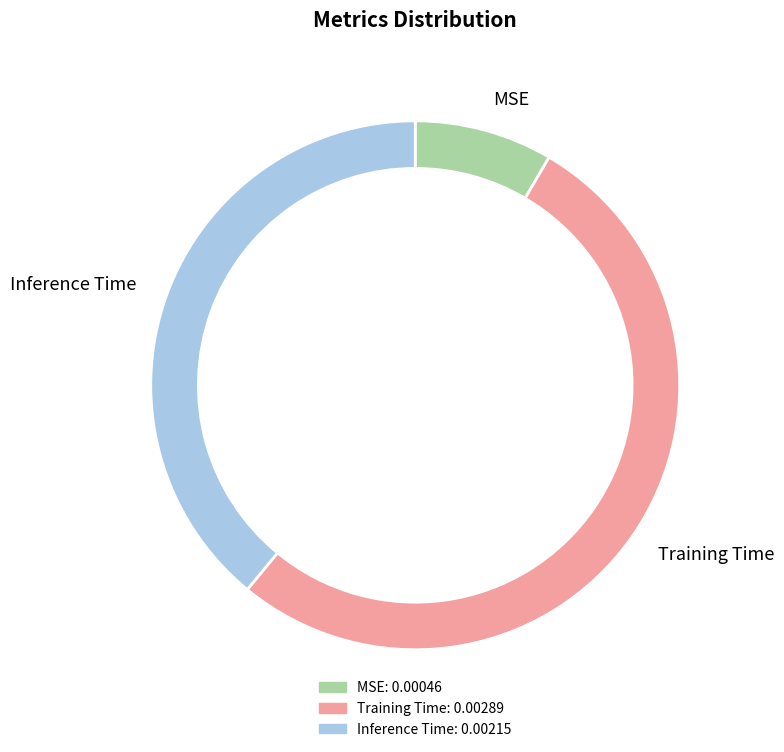

What percentage is NOT represented by MSE?

91.5%